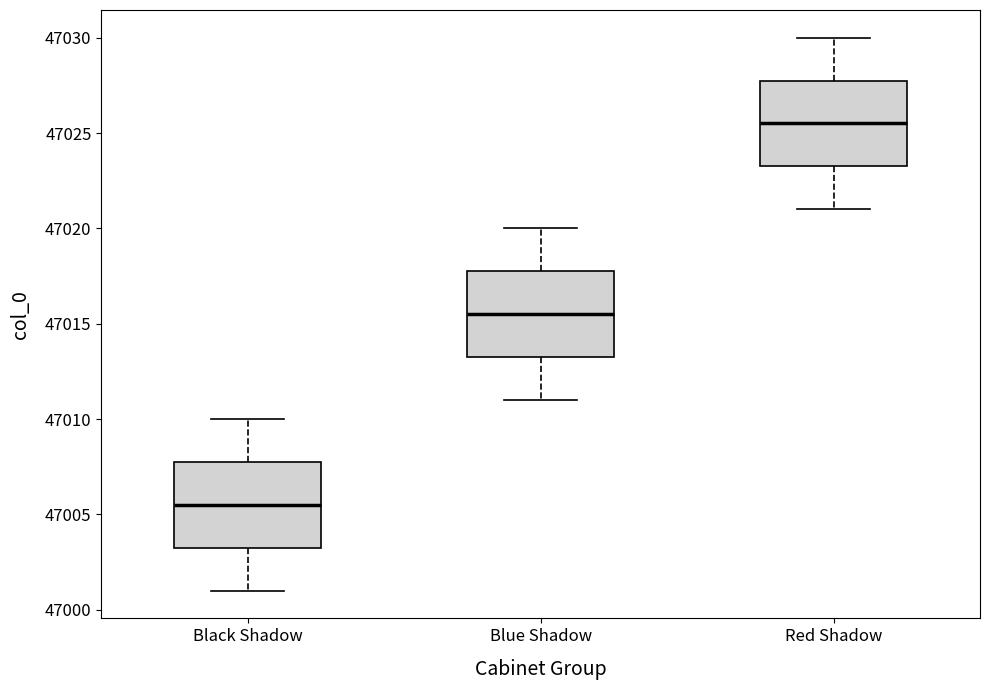

Reading left to right, transcribe this box plot: for each box, give where its median line is, the range the box spans, and where its two whiskers end, as read against the y-axis. The values are not printed on the chart, so give them approximately, as read against the axis.

Black Shadow: median 47005.5, box 47003.5 to 47008.0, whiskers 47001.0 to 47010.0
Blue Shadow: median 47015.5, box 47013.5 to 47018.0, whiskers 47011.0 to 47020.0
Red Shadow: median 47025.5, box 47023.5 to 47028.0, whiskers 47021.0 to 47030.0